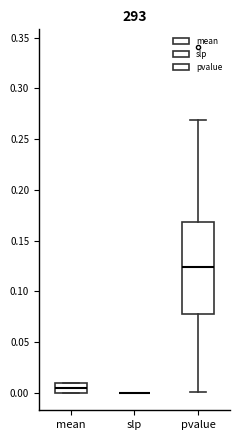

Where does the median line of the box for pvalue sit on the y-axis? The values are not printed on the chart, so give them approximately, as read against the axis.

0.125